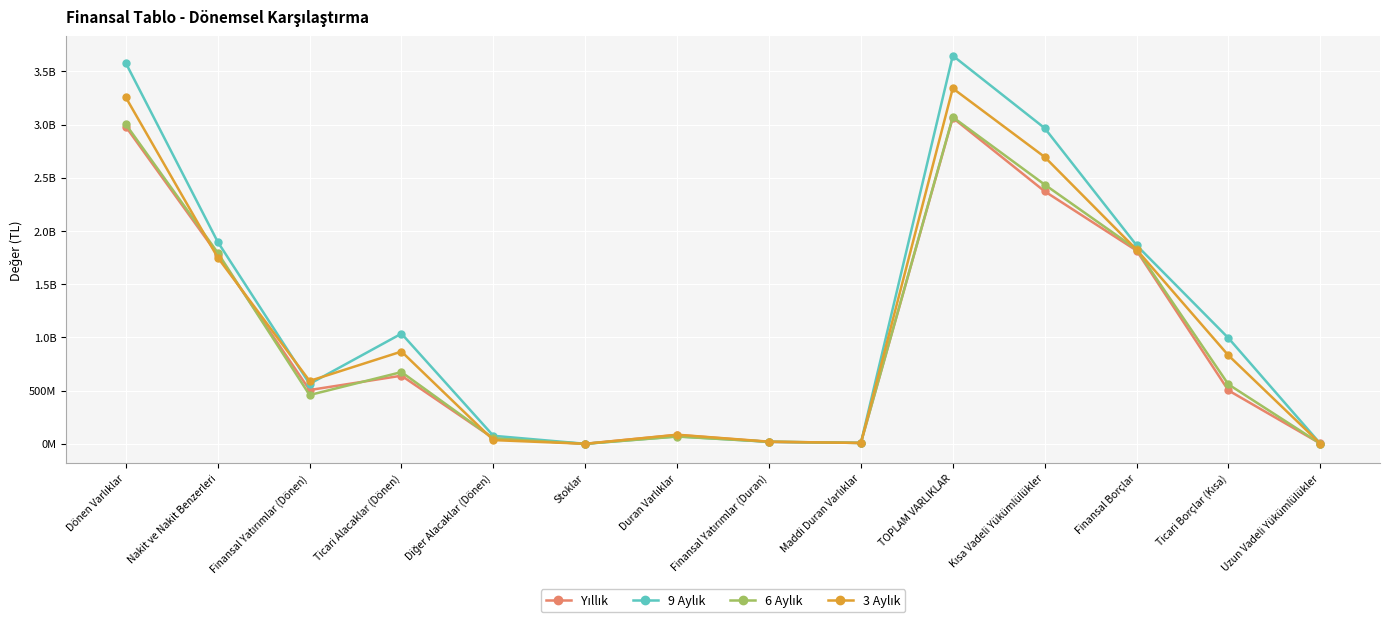

Reading left to right, what are all the values shown in this chart?

Yıllık: 2979355376	1776419835	505385176	640066519	51893591	260478	83969659	18016549	8738453	3063325035	2372722900	1816056324	501849008	3080895
9 Aylık: 3577227727	1897651687	563058978	1035411254	75502894	401868	69948376	19206194	8349534	3647176103	2966715595	1866047671	993914435	2094890
6 Aylık: 3001576359	1795746481	458496690	674064070	50748497	258180	68259603	19722650	8197896	3069835962	2435903267	1828063810	558442240	2142869
3 Aylık: 3254611139	1750657916	590872776	866956708	35068371	219318	85623381	20300614	7847600	3340234520	2695500733	1825415945	831094595	2886849